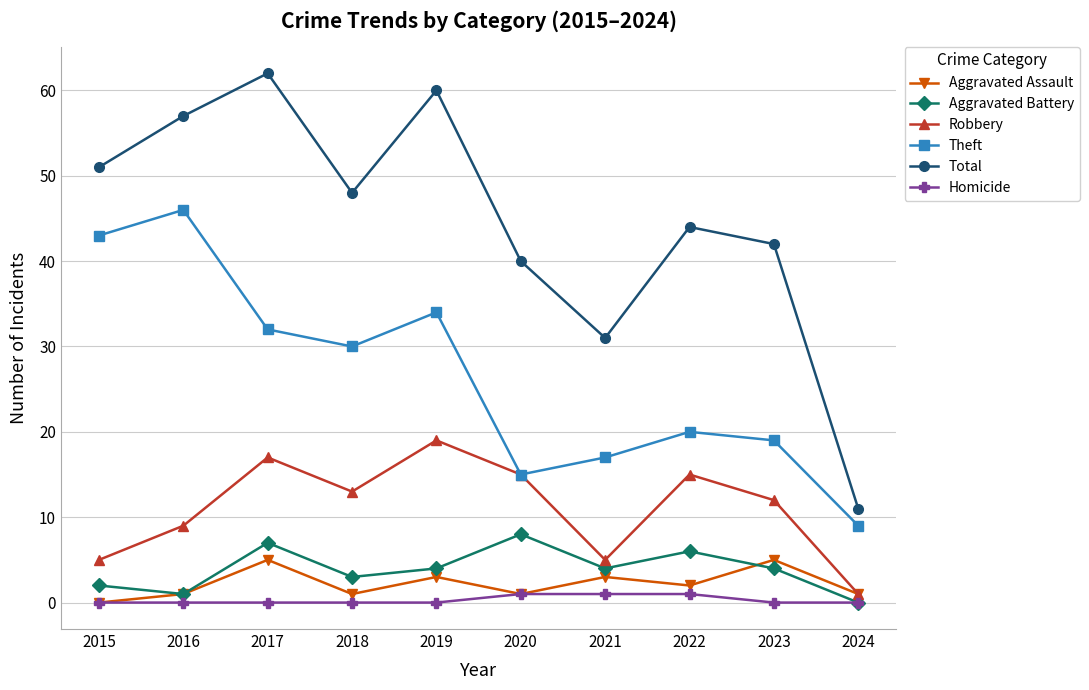

Reading right to left, what are all the values shown in this chart?

Aggravated Assault: 2024=1	2023=5	2022=2	2021=3	2020=1	2019=3	2018=1	2017=5	2016=1	2015=0
Aggravated Battery: 2024=0	2023=4	2022=6	2021=4	2020=8	2019=4	2018=3	2017=7	2016=1	2015=2
Robbery: 2024=1	2023=12	2022=15	2021=5	2020=15	2019=19	2018=13	2017=17	2016=9	2015=5
Theft: 2024=9	2023=19	2022=20	2021=17	2020=15	2019=34	2018=30	2017=32	2016=46	2015=43
Total: 2024=11	2023=42	2022=44	2021=31	2020=40	2019=60	2018=48	2017=62	2016=57	2015=51
Homicide: 2024=0	2023=0	2022=1	2021=1	2020=1	2019=0	2018=0	2017=0	2016=0	2015=0